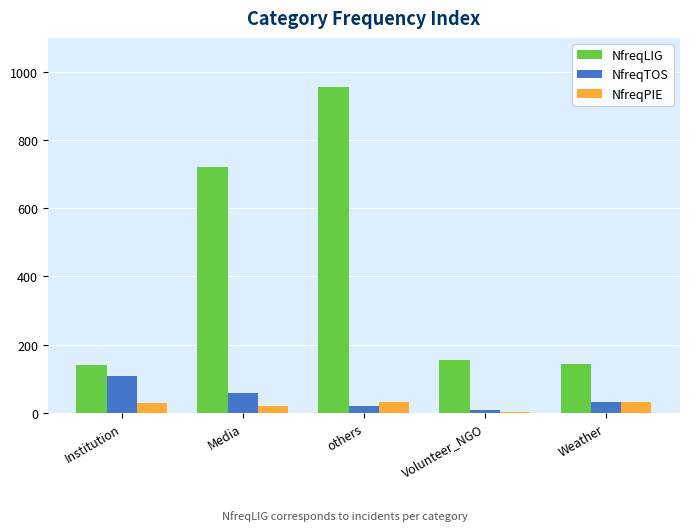

Count the number of data series in this chart.

3